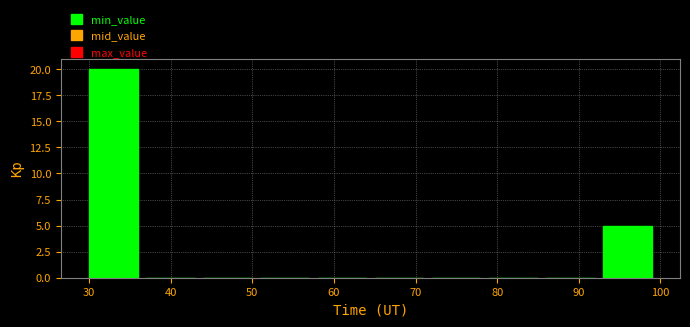

Reading left to right, transcribe this chart: for each bar, give the range it covers on the x-axis and its height. The values are not printed on the chart, so give them approximately, as read against the axis.

30 to 37: 20
37 to 44: 0
44 to 51: 0
51 to 58: 0
58 to 65: 0
65 to 72: 0
72 to 79: 0
79 to 86: 0
86 to 93: 0
93 to 100: 5